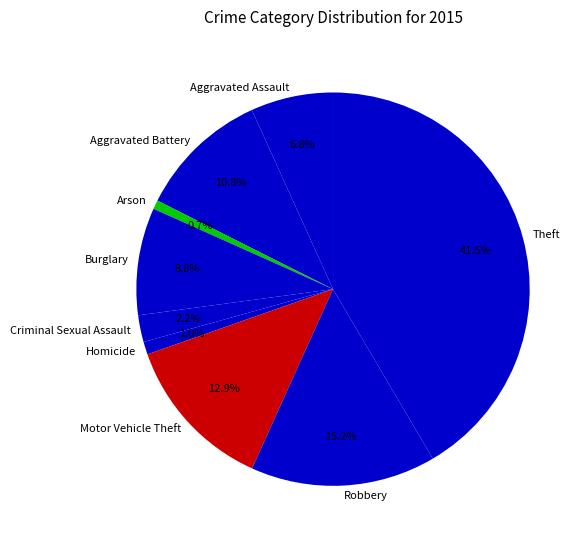

Is it true that Criminal Sexual Assault is 2% of the pie?

True